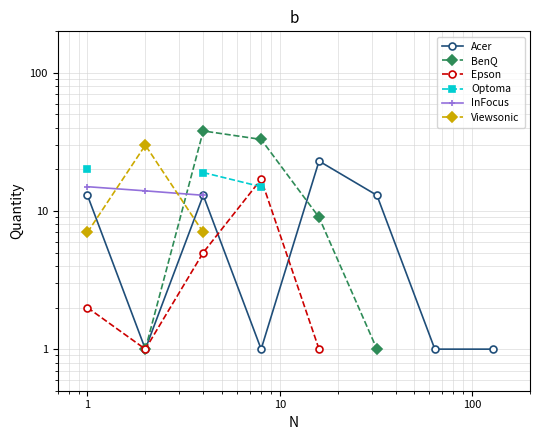

What is the difference between the maximum and minimum values in the Viewsonic series?

23.0